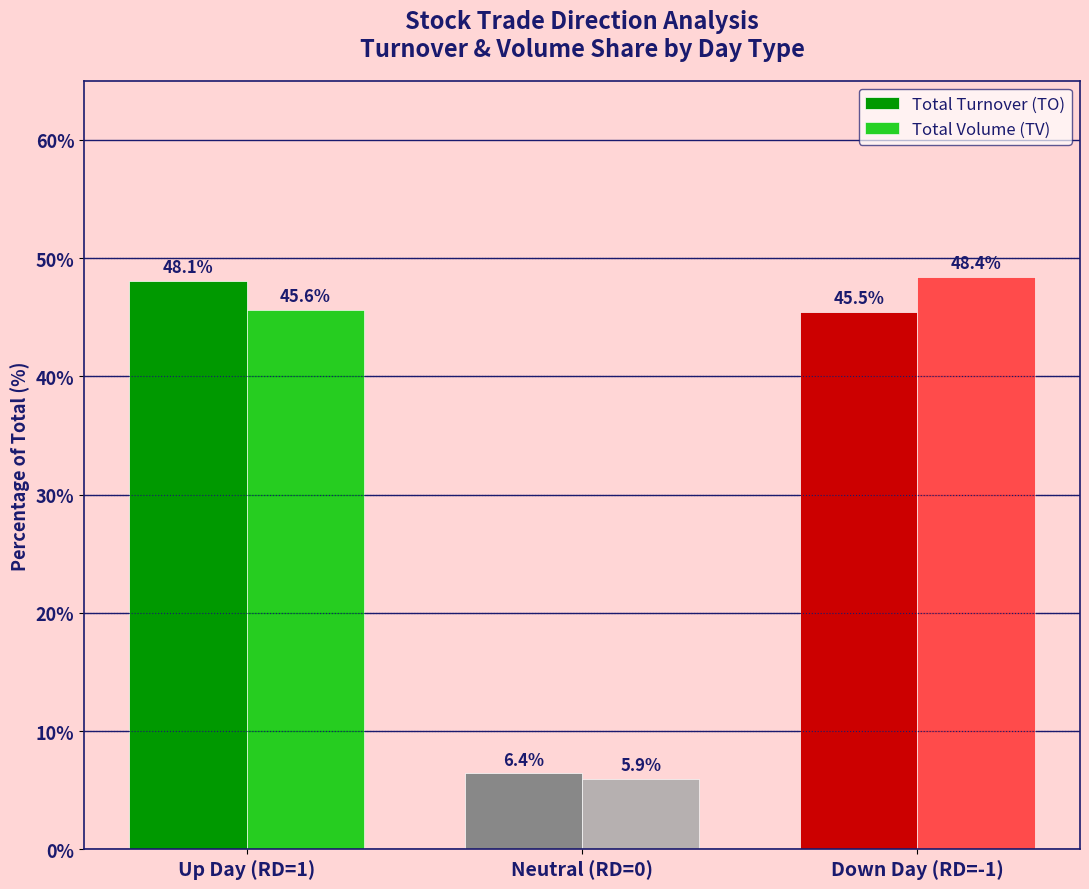

What position from the right is Down Day (RD=-1)?

1